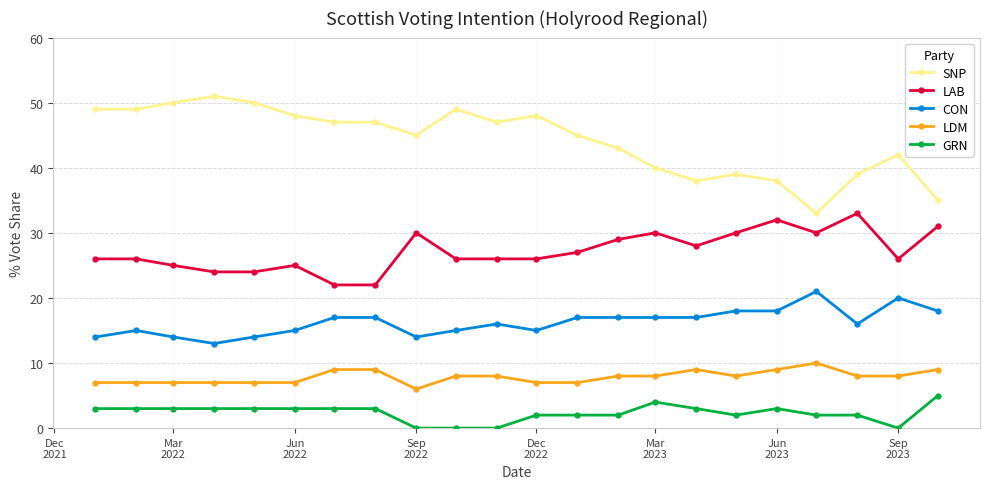

Rank the series by their maximum value, from highest to lowest.

SNP, LAB, CON, LDM, GRN